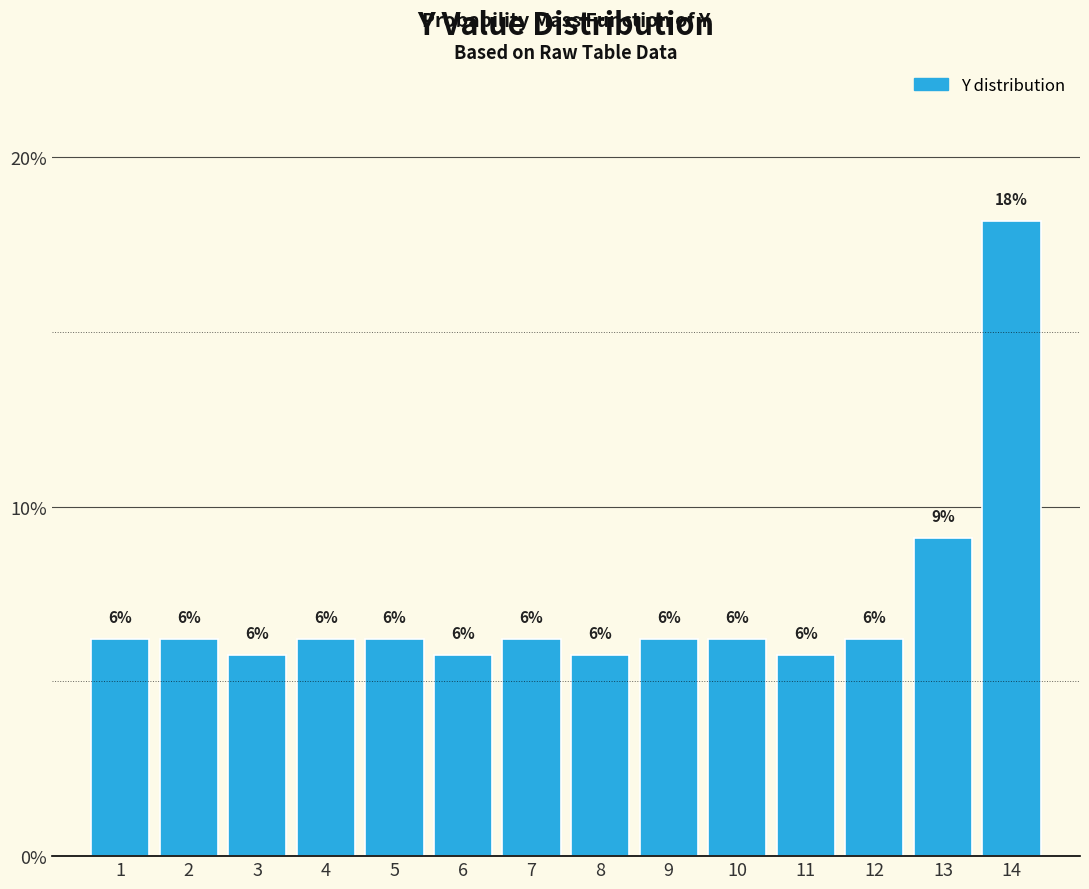

Does the chart contain any negative values?

No